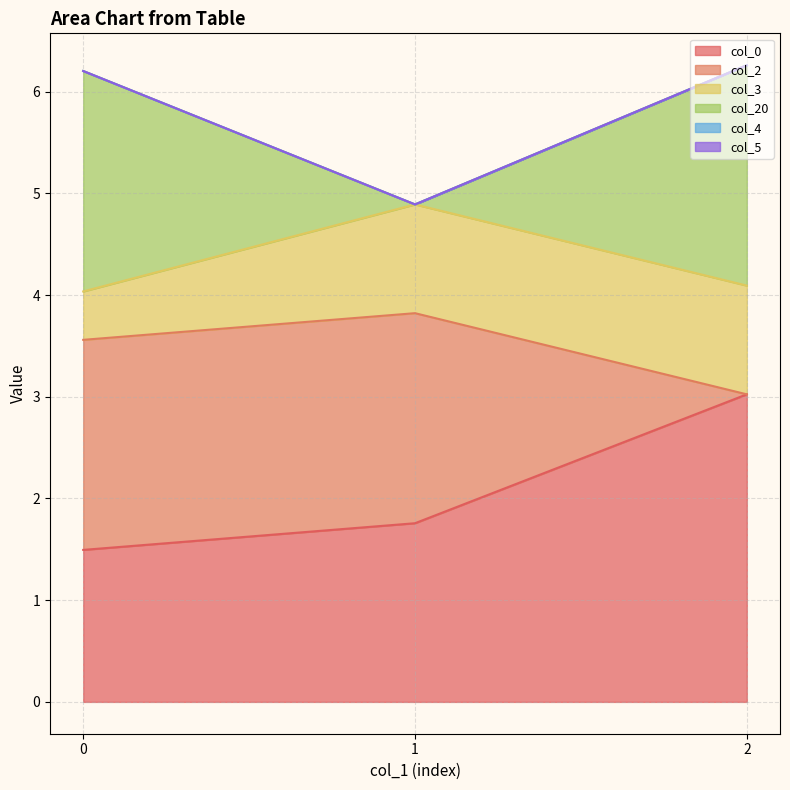

Reading left to right, transcribe all the data shown in this chart.

col_0: 1.5	1.8	3.0
col_2: 2.1	2.1	0.0
col_3: 0.5	1.1	1.1
col_20: 2.2	0.0	2.2
col_4: 0.0	0.0	0.0
col_5: 0.0	0.0	0.0